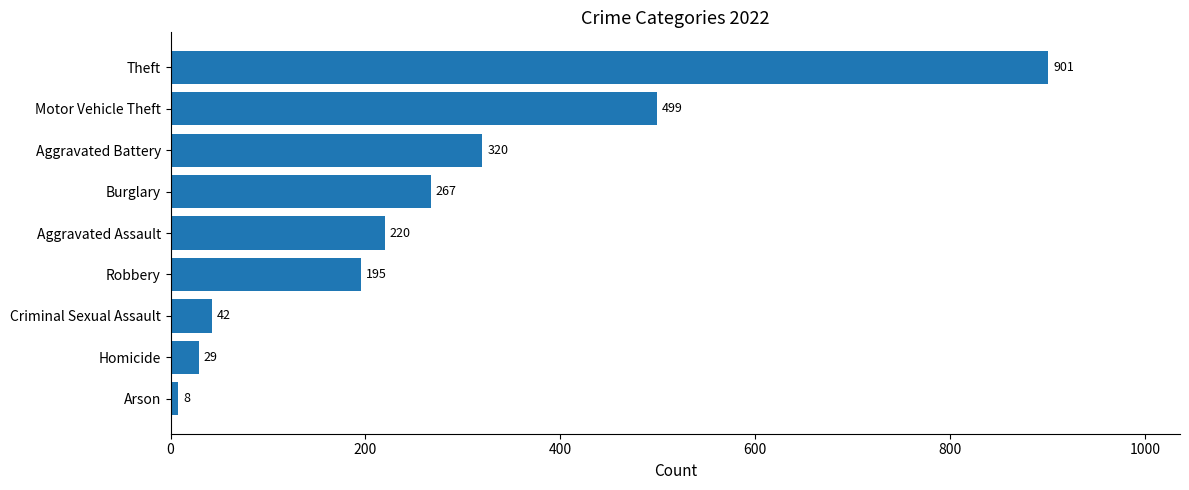

List the labels in order of value, largest first.

Theft, Motor Vehicle Theft, Aggravated Battery, Burglary, Aggravated Assault, Robbery, Criminal Sexual Assault, Homicide, Arson